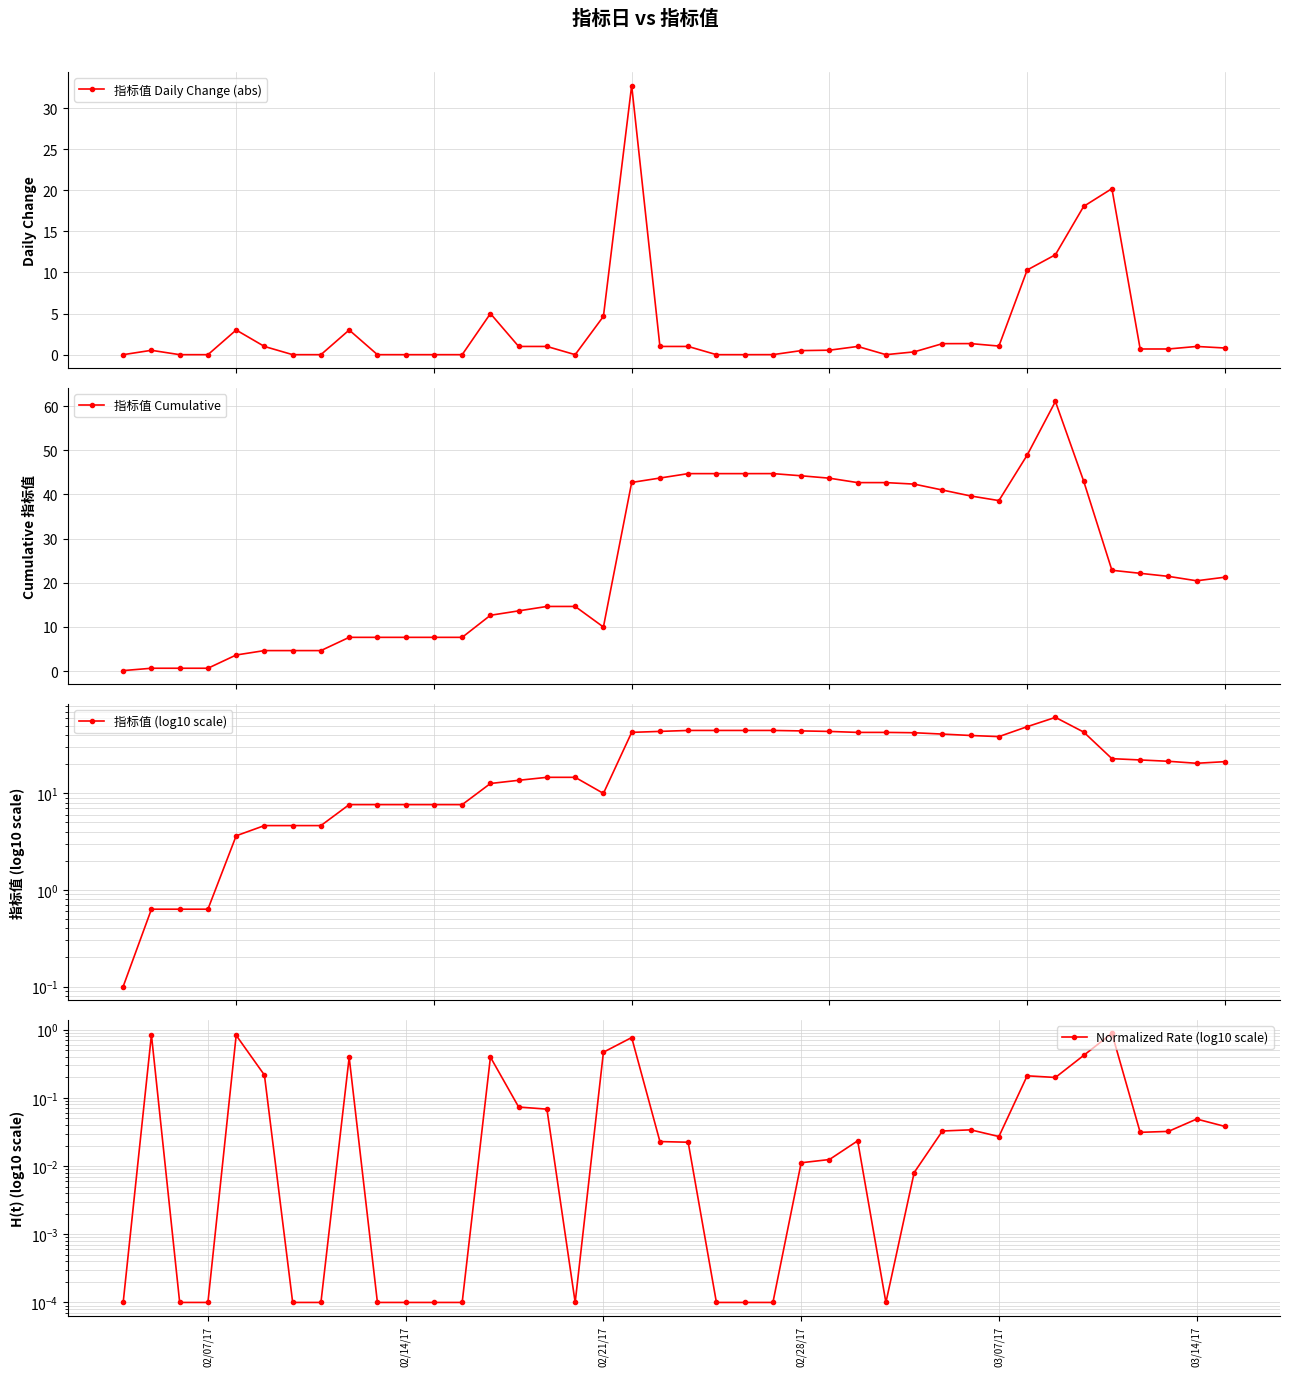

Rank the series by their maximum value, from lowest to highest.

Normalized Rate (log10 scale), 指标值 Daily Change (abs), 指标值 Cumulative, 指标值 (log10 scale)